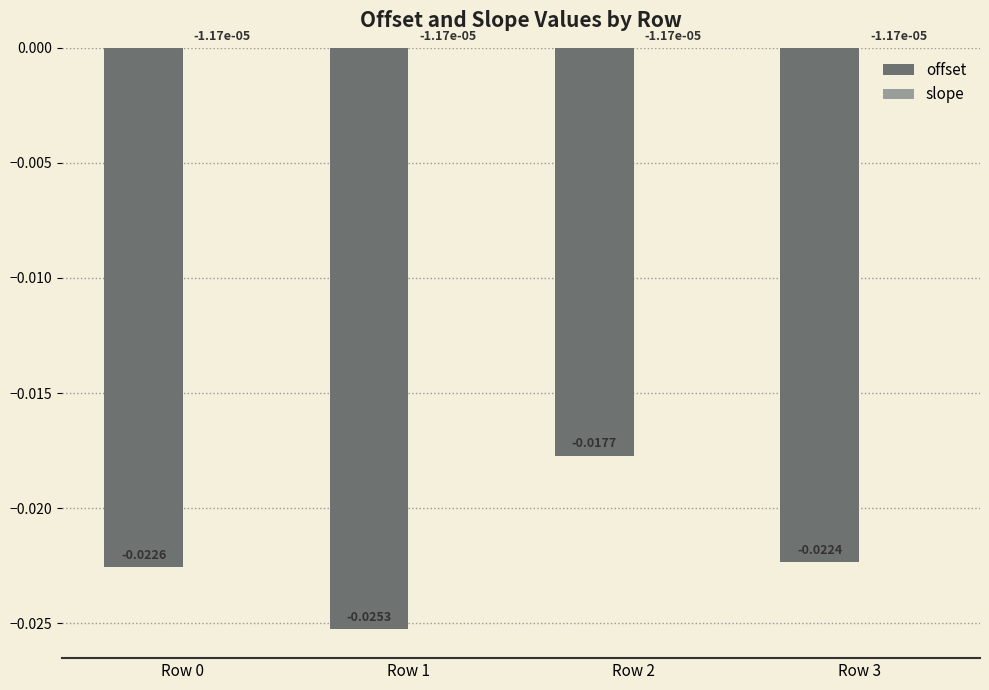

Count the number of categories in the chart.

4